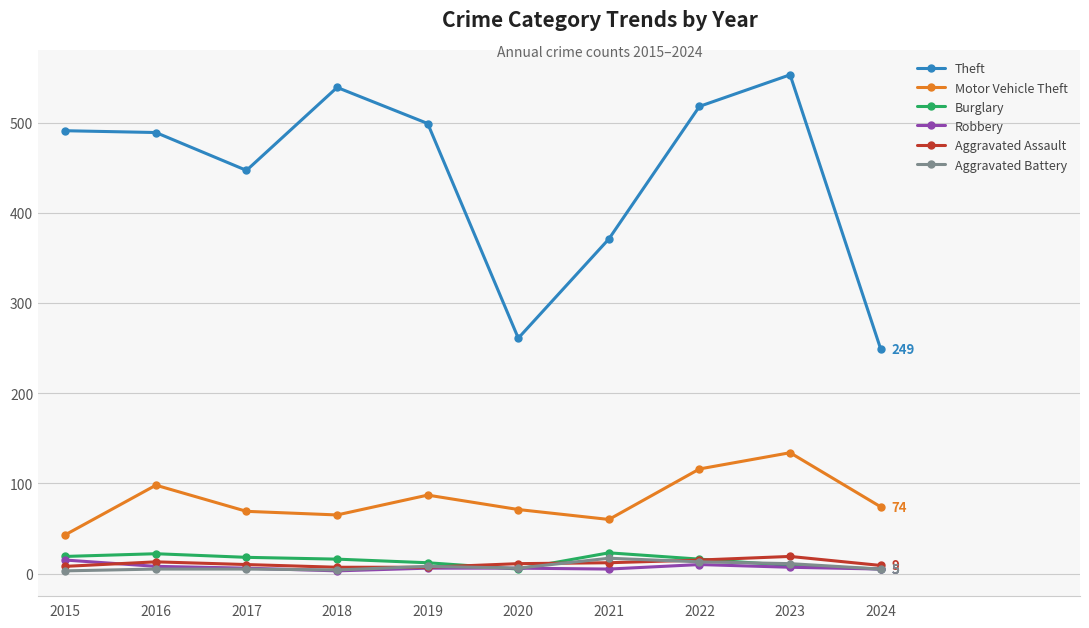

Is it true that Theft equals 261 at 2020?

True